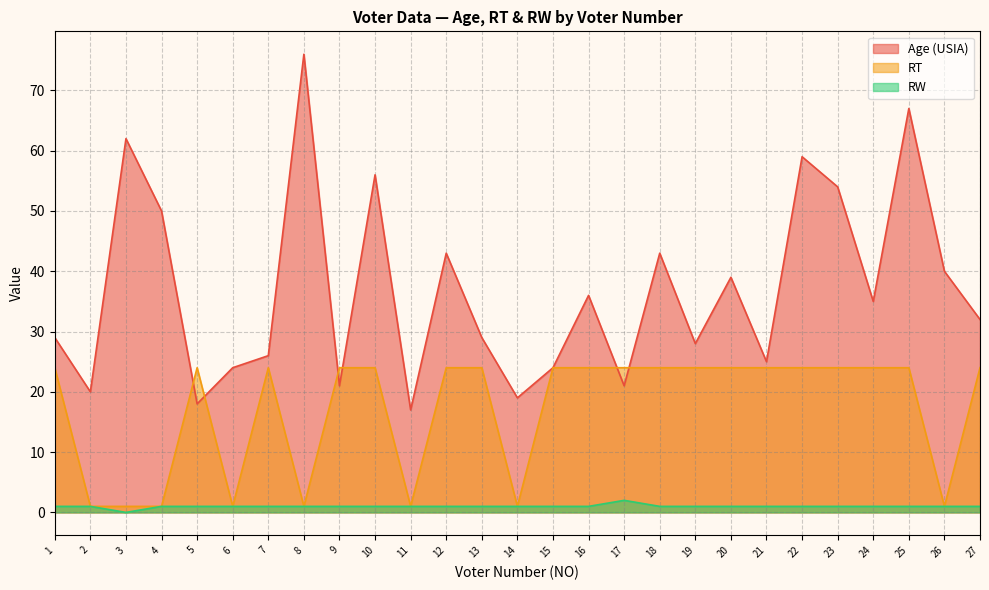

What is the value of the RT point at the 16th from the left?

24